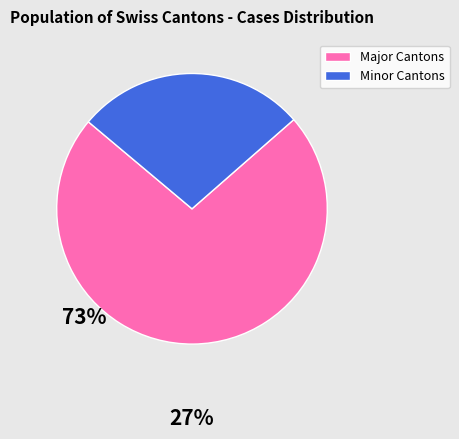

Is there any slice that represents more than half of the pie?

Yes